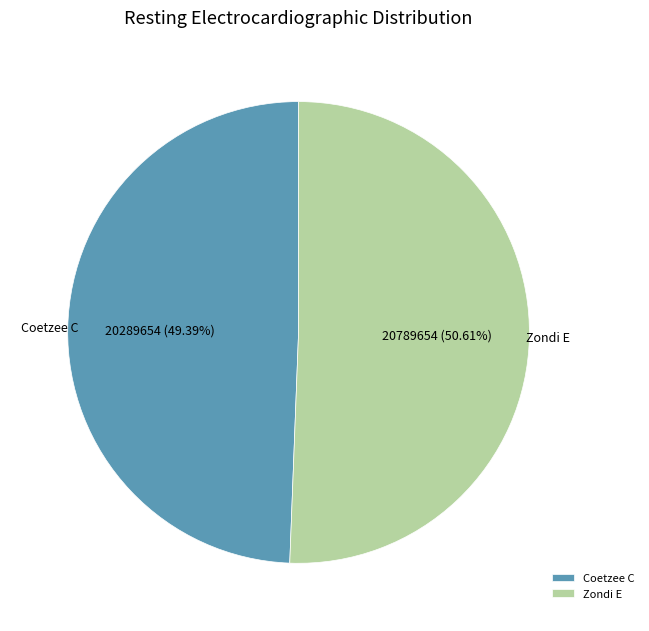

How many segments does this pie chart have?

2